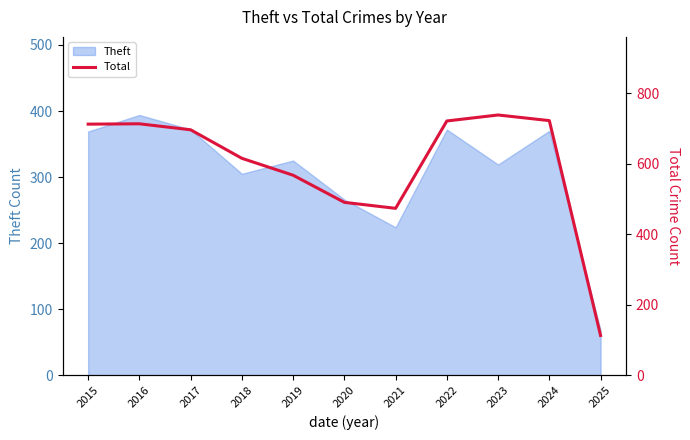

Which category has the lowest value in the Theft series?

2025